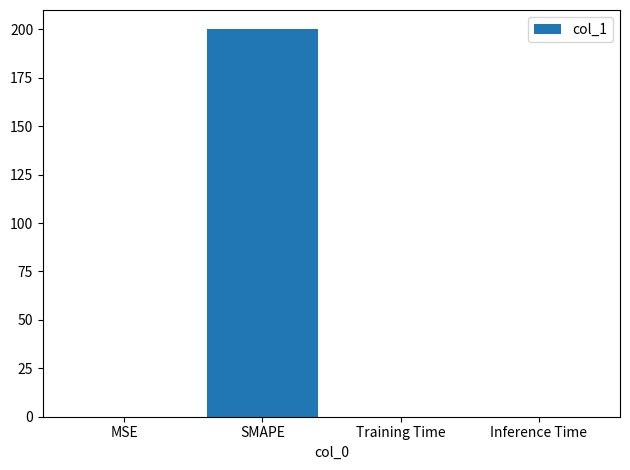

What is the greatest value displayed?

200.0